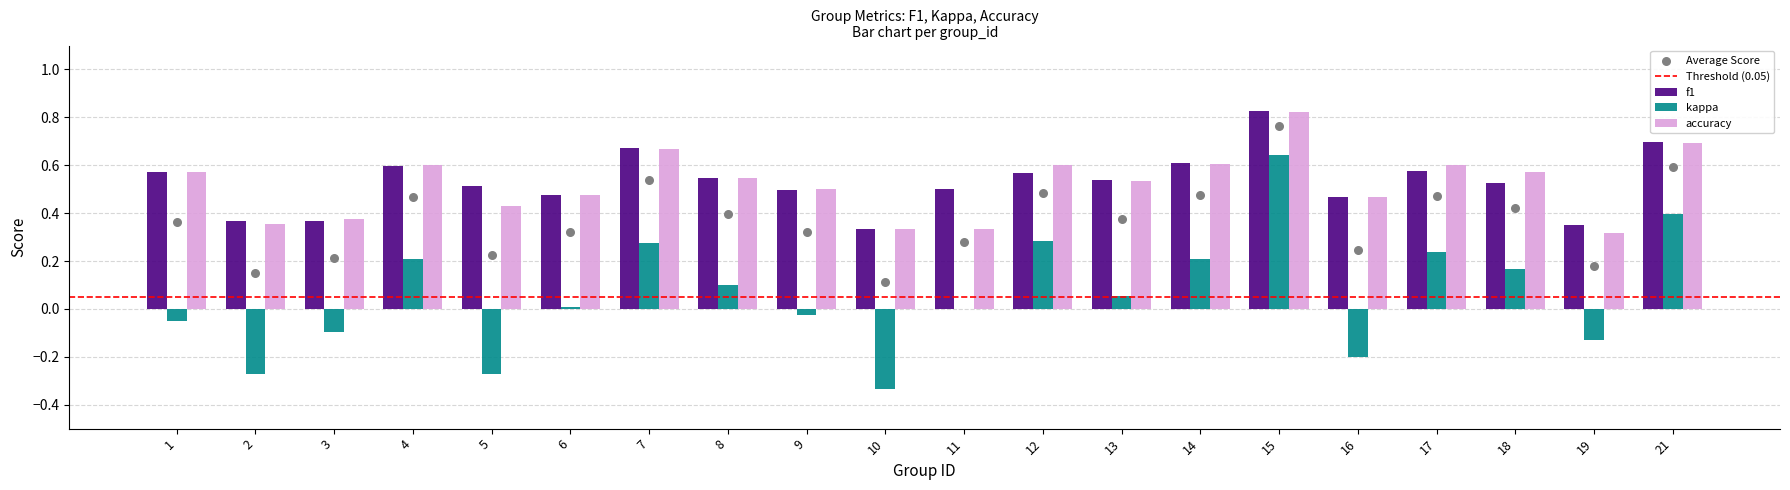

Which series has the largest Y range (max minus min)?

kappa